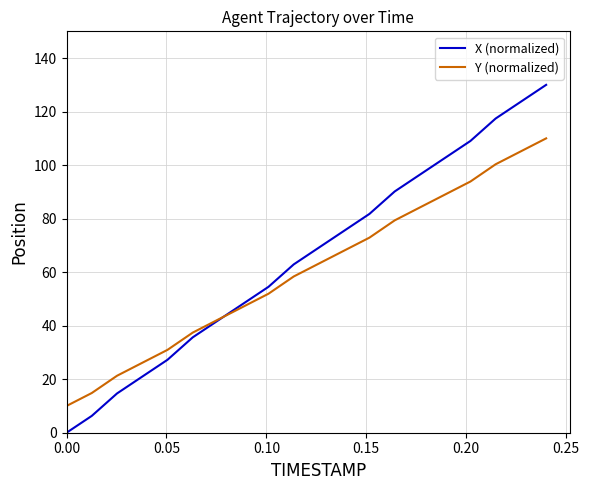

List the series in order of their overall mean, highest first.

X (normalized), Y (normalized)